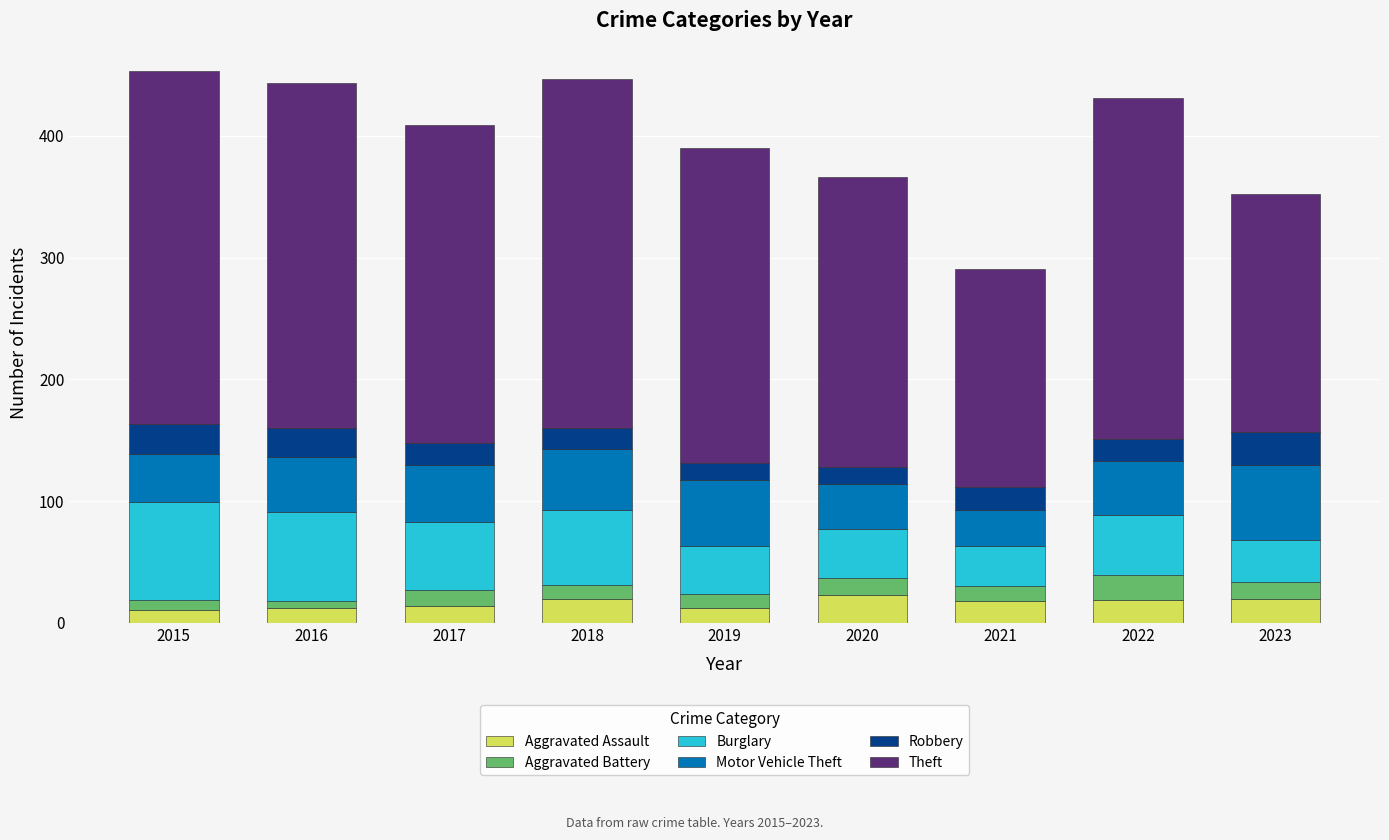

What is the maximum value for Aggravated Assault?

23